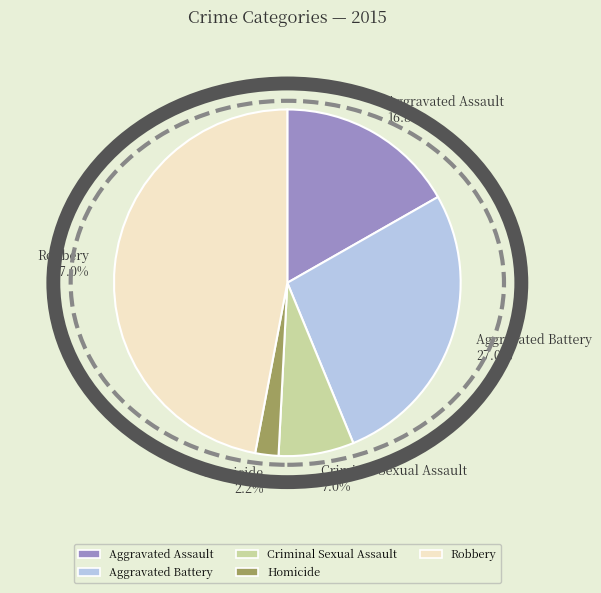

Rank the categories by value from highest to lowest.

Robbery, Aggravated Battery, Aggravated Assault, Criminal Sexual Assault, Homicide